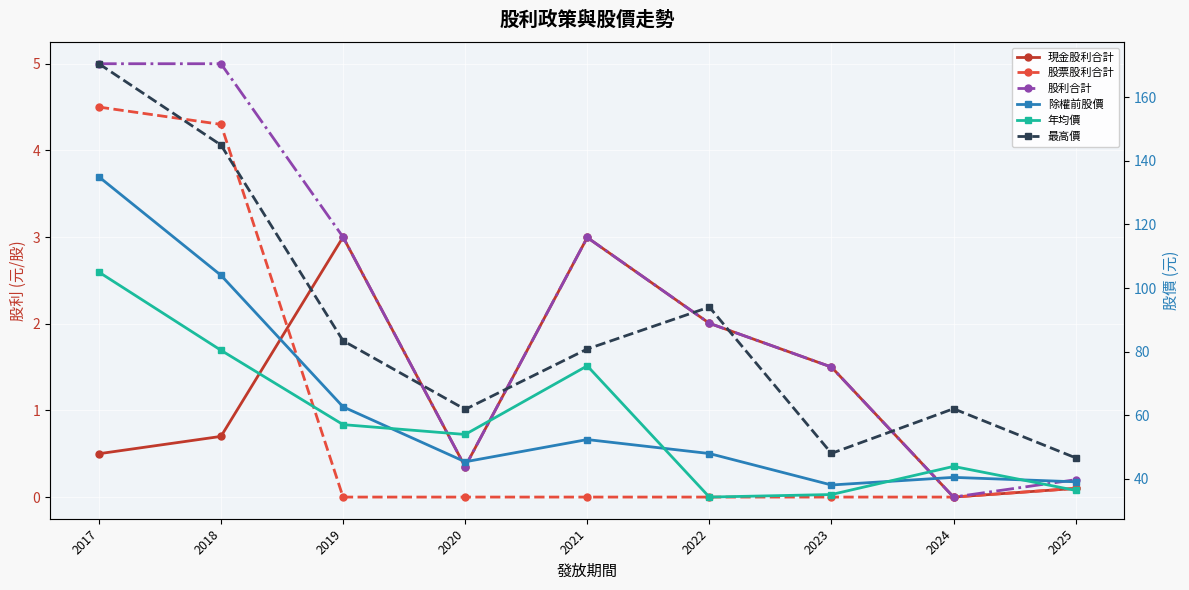

What is the maximum value for 年均價?

105.0